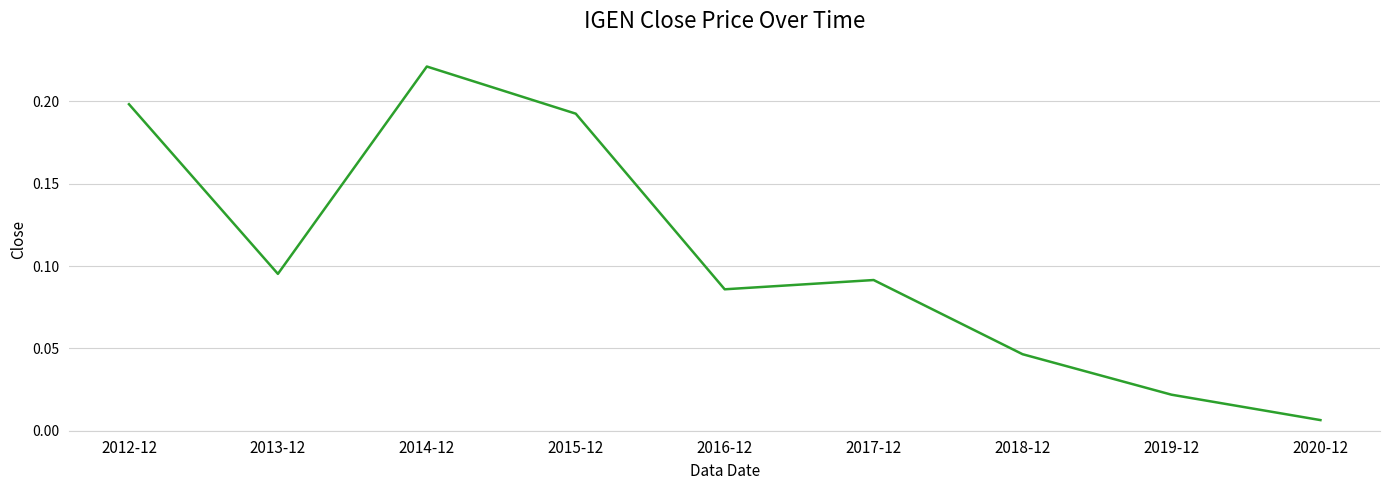

True or false: the data has more than 2 interior local peaks.

False